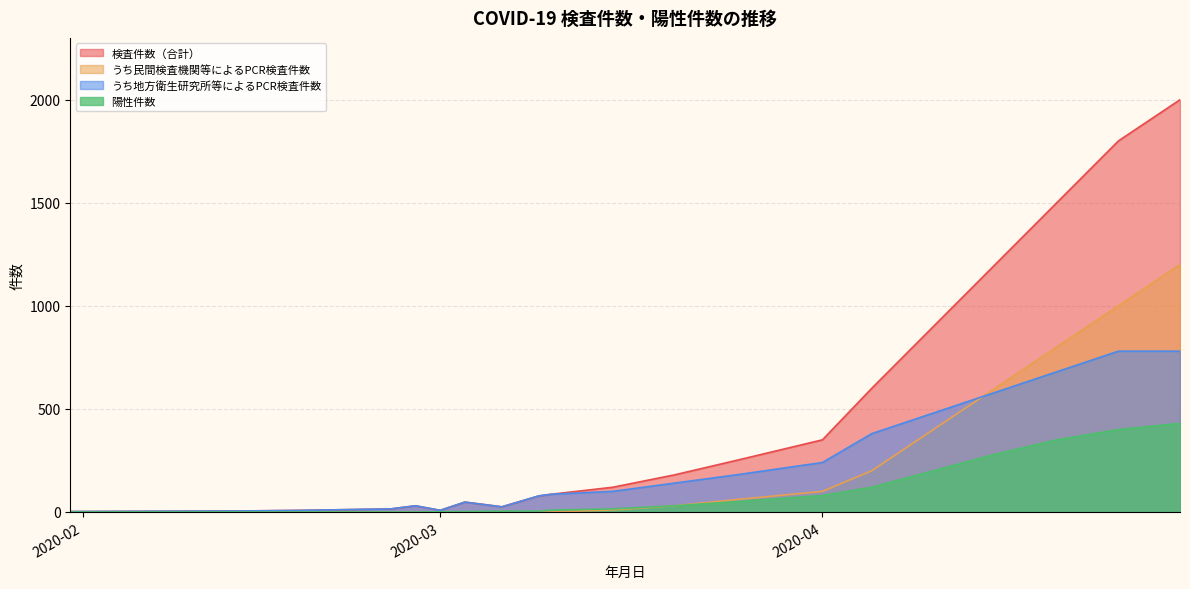

At 2020-02-26, list the series in order from smallest to largest.

うち民間検査機関等によるPCR検査件数, 陽性件数, 検査件数（合計）, うち地方衛生研究所等によるPCR検査件数